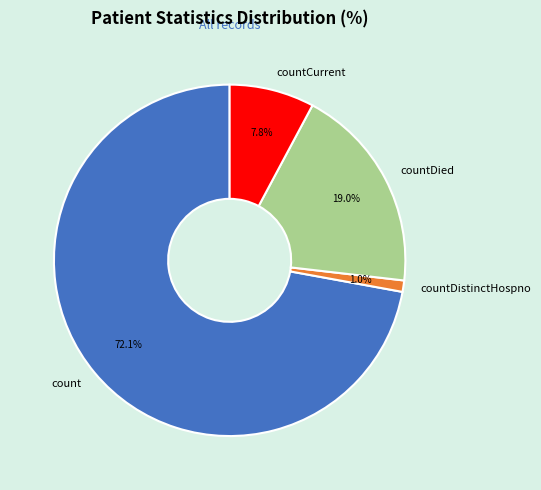

What is the ratio of the value at count to the value at countCurrent?

9.2